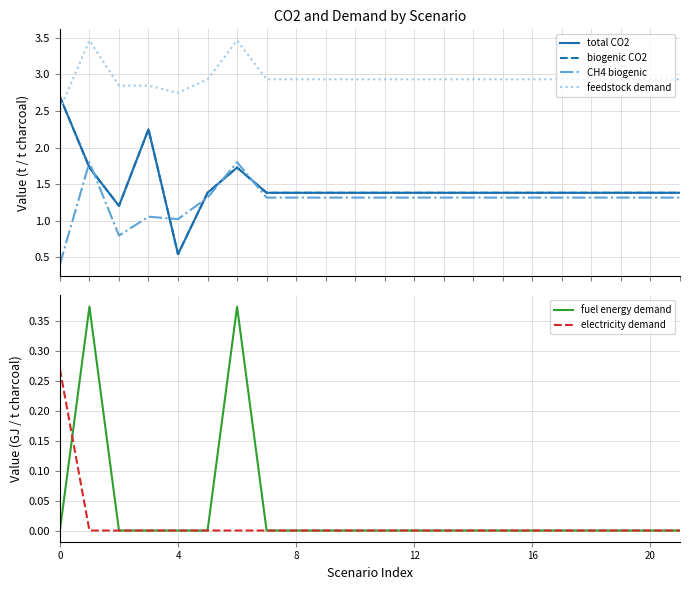

Is the value of total CO2 at 16 greater than the value of feedstock demand at 14?

No